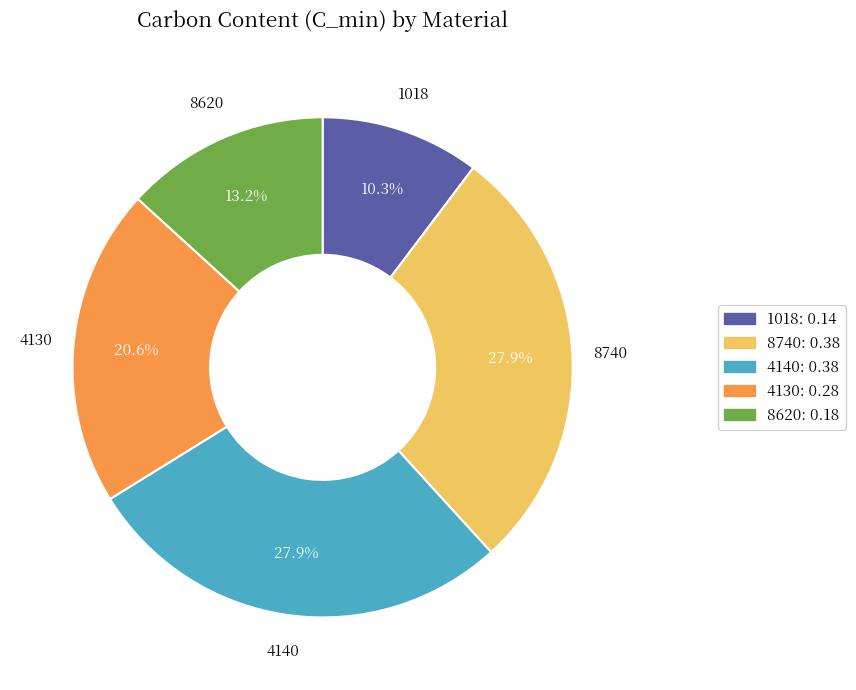

Is there a majority slice in this chart?

No